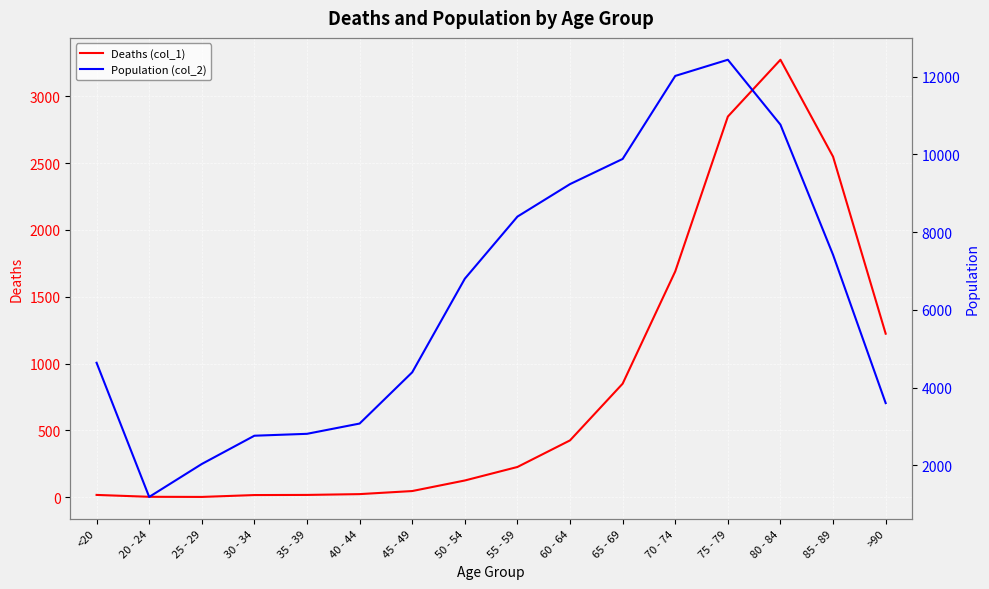

What is the label of the 15th point from the right?

20 - 24